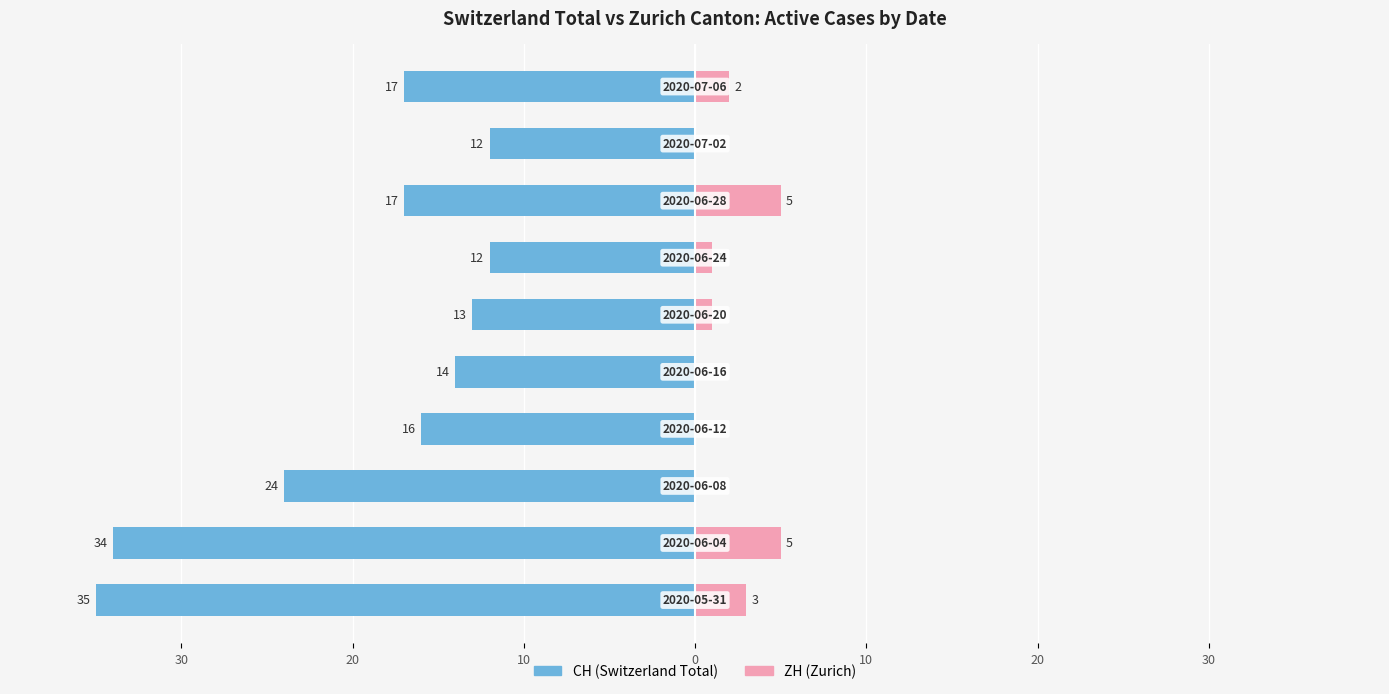

How many bars are there in each group?

2